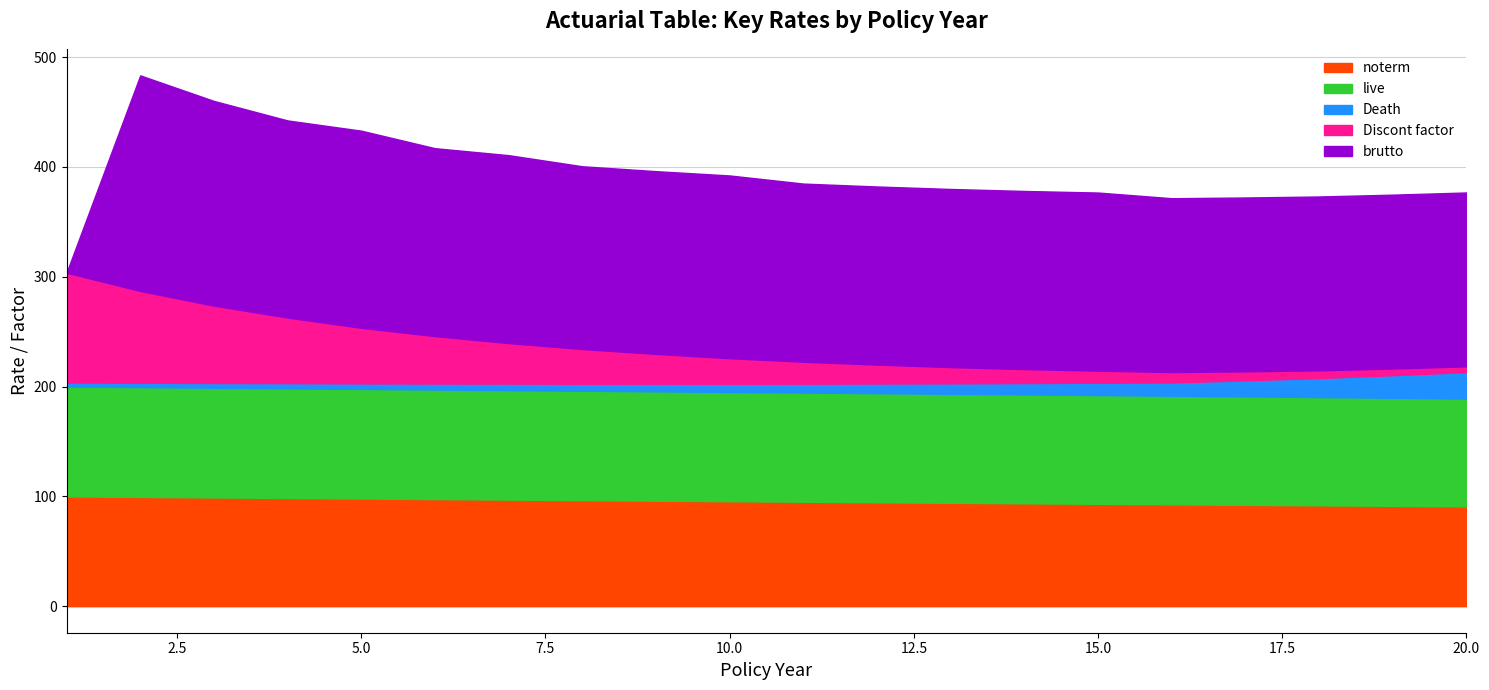

True or false: live has more than 1 points higher than both neighbors.

False